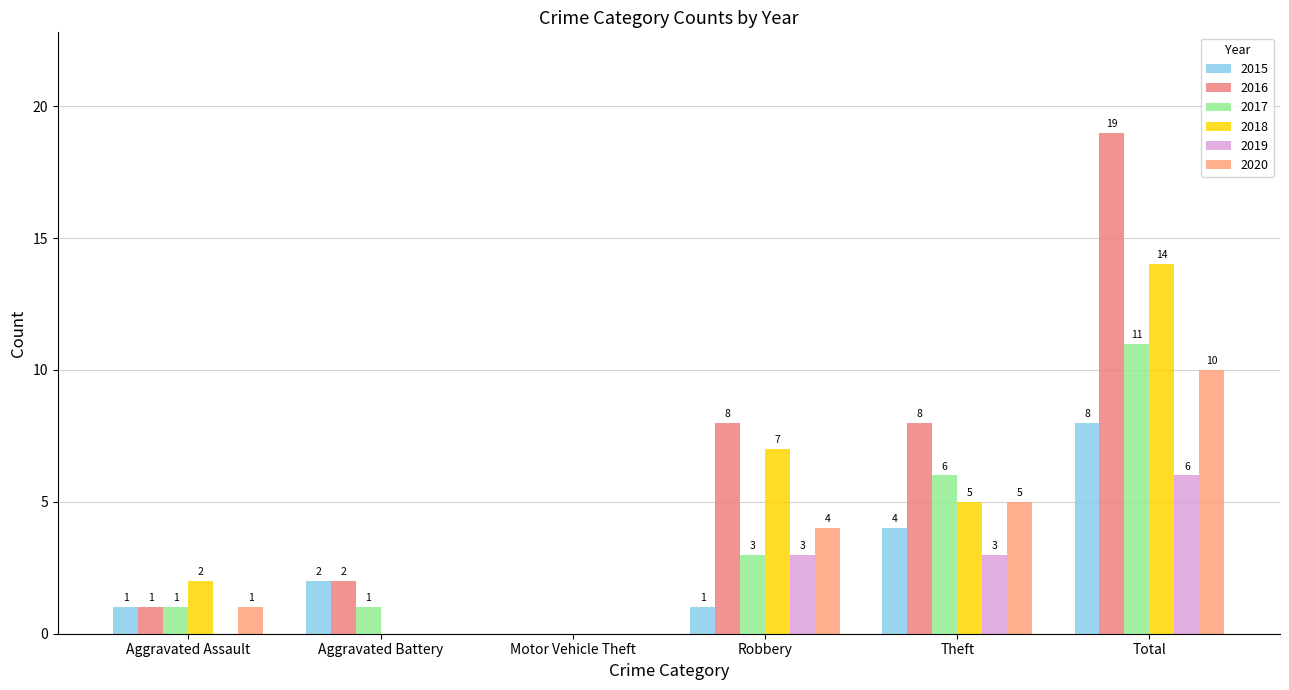

At which category is the sum across all series the highest?

Total